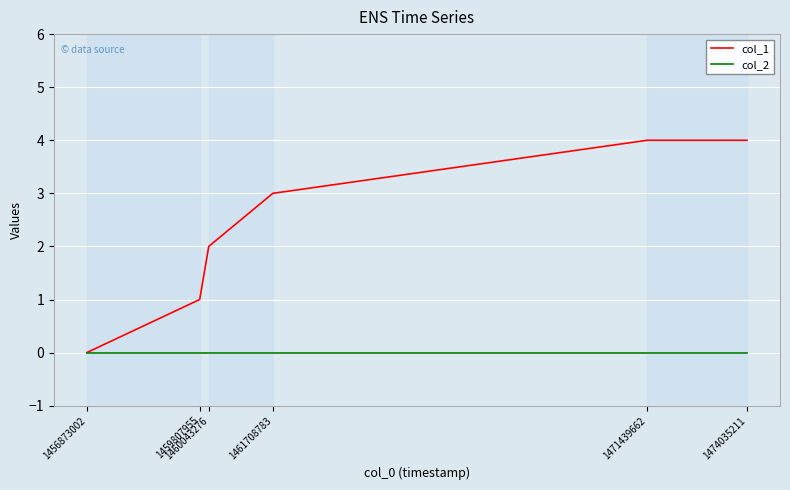

What is the difference between the col_1 values at 1474035211 and 1460043276?

2